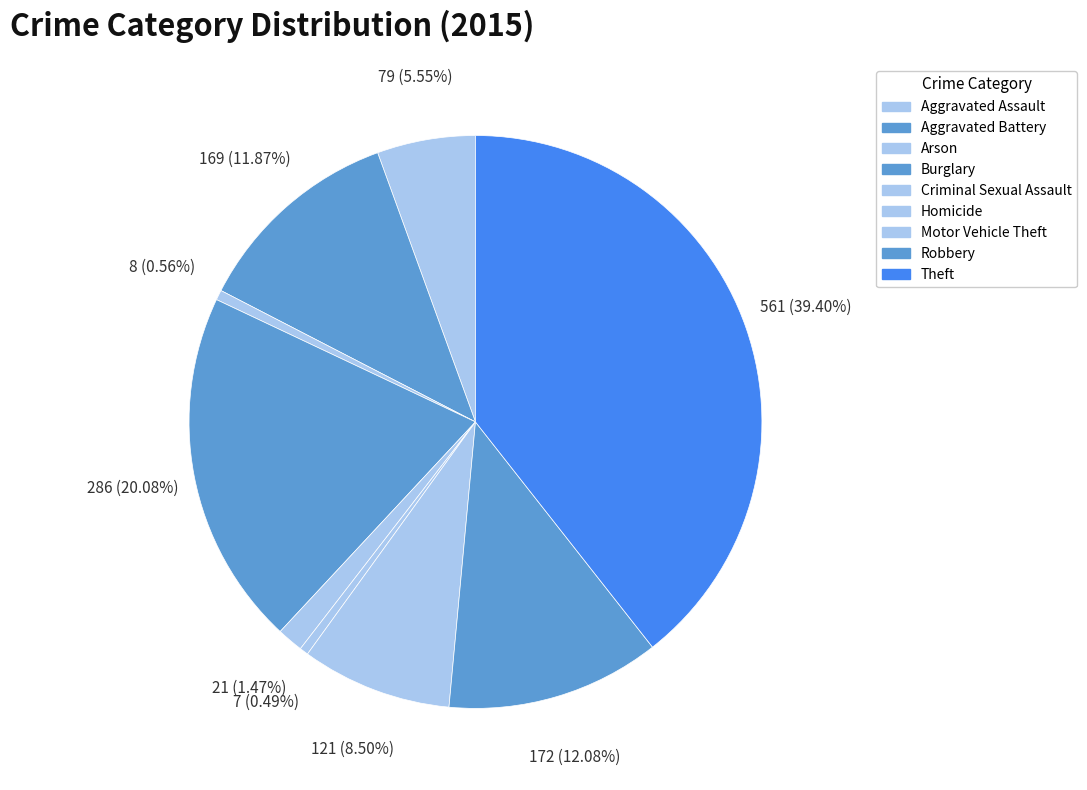

How many segments does this pie chart have?

9